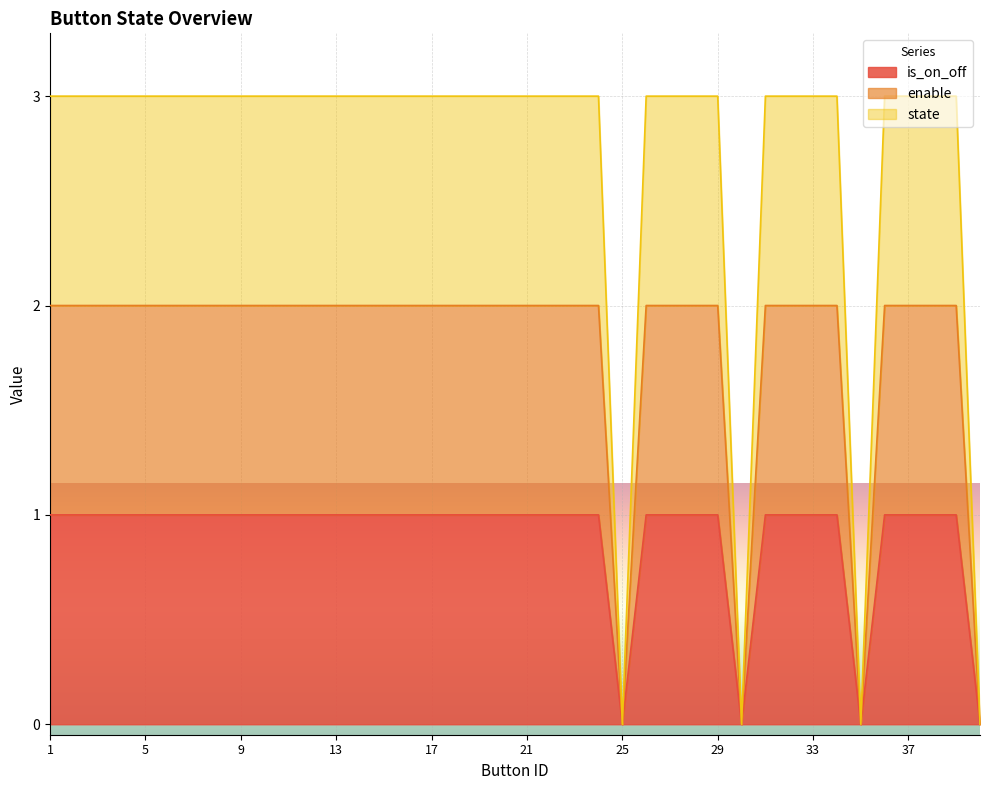

True or false: state and is_on_off intersect in this chart.

False